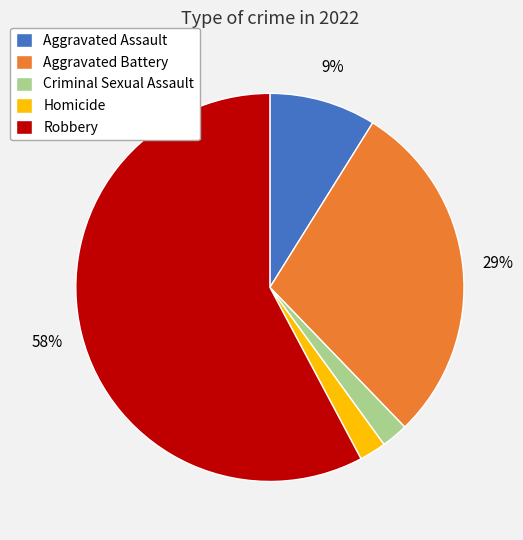

How many slices are in this pie chart?

5